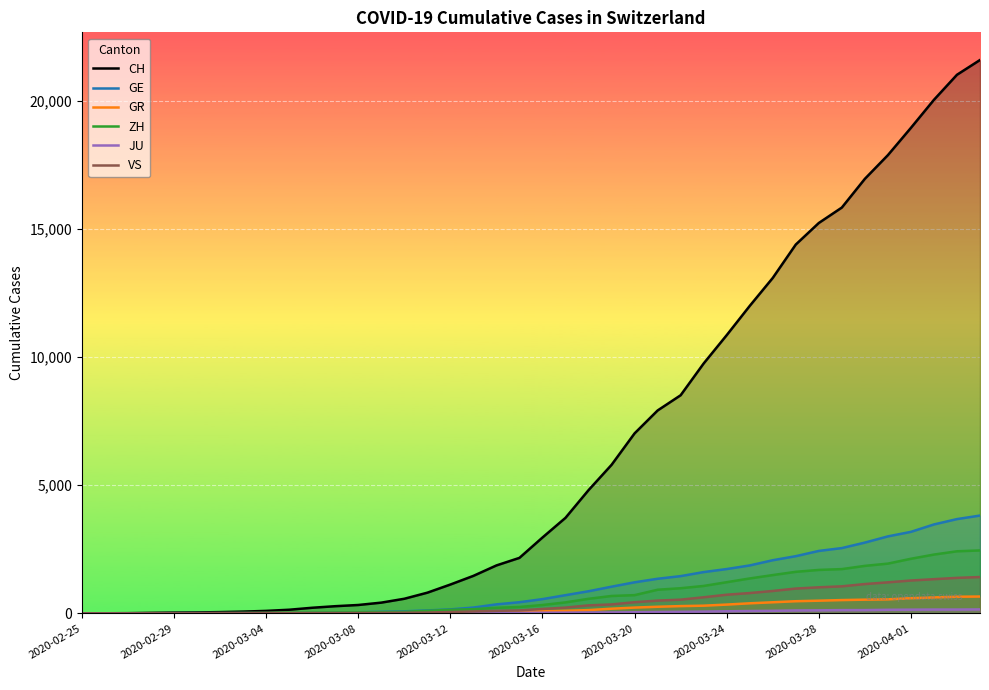

How many values in the GR series exceed 84?

19